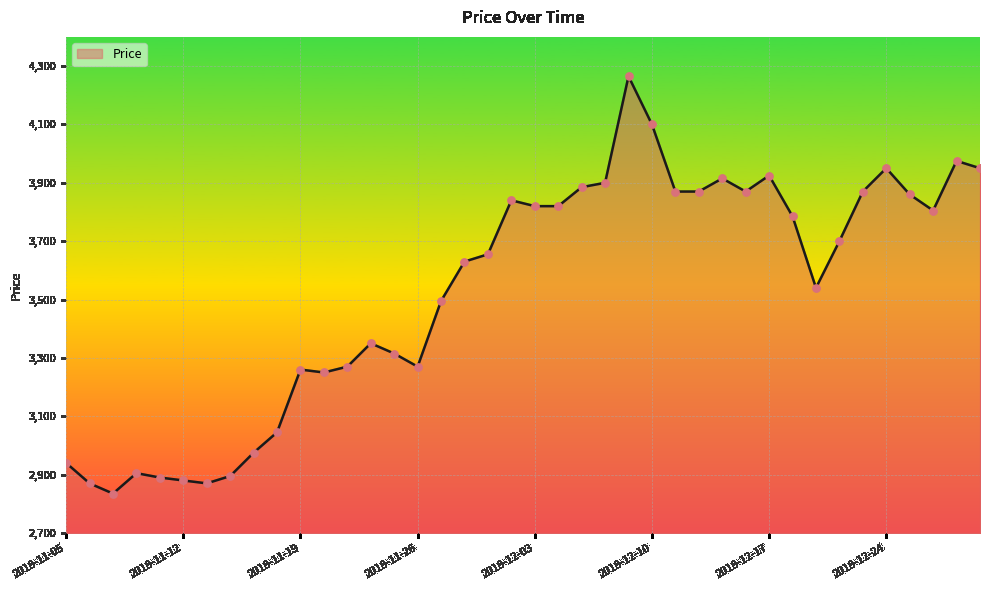

What is the difference between the maximum and minimum values?

1430